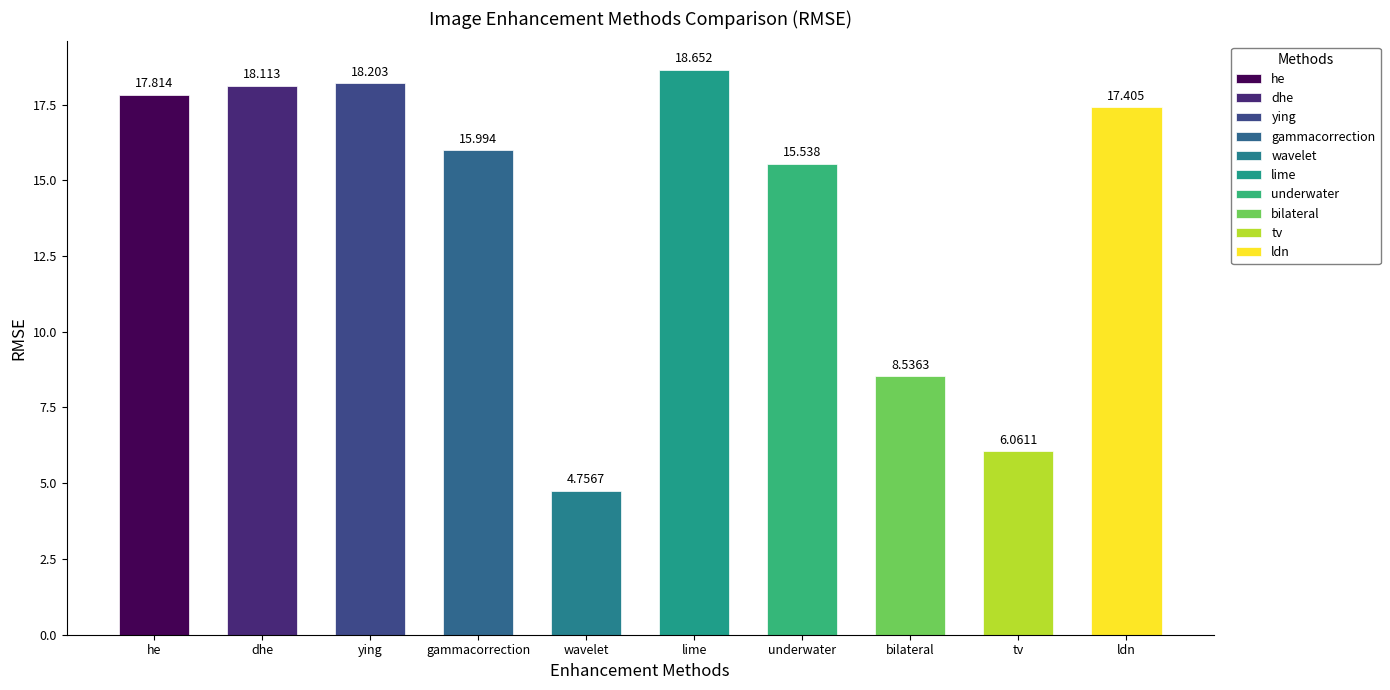

Is the value of colourIndex at gammacorrection greater than the value of IEM at dhe?

No